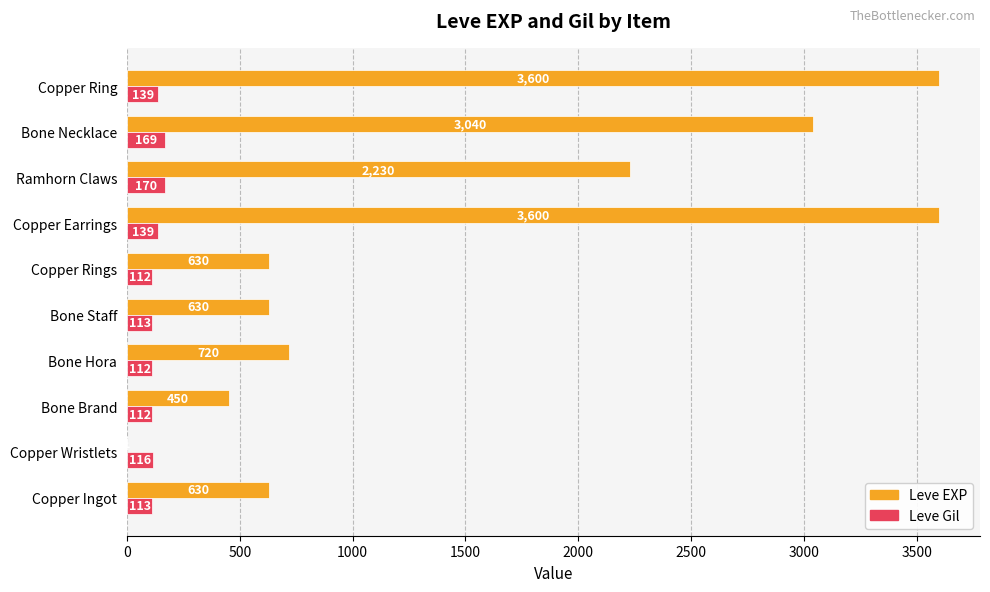

What is the sum of all Leve EXP values?

15531